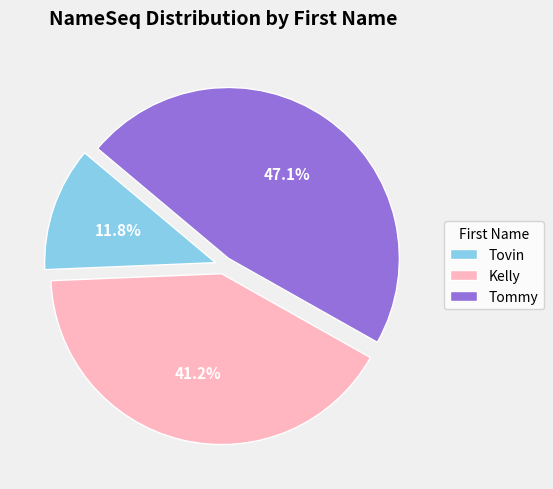

True or false: Tovin accounts for 3% of the total.

False